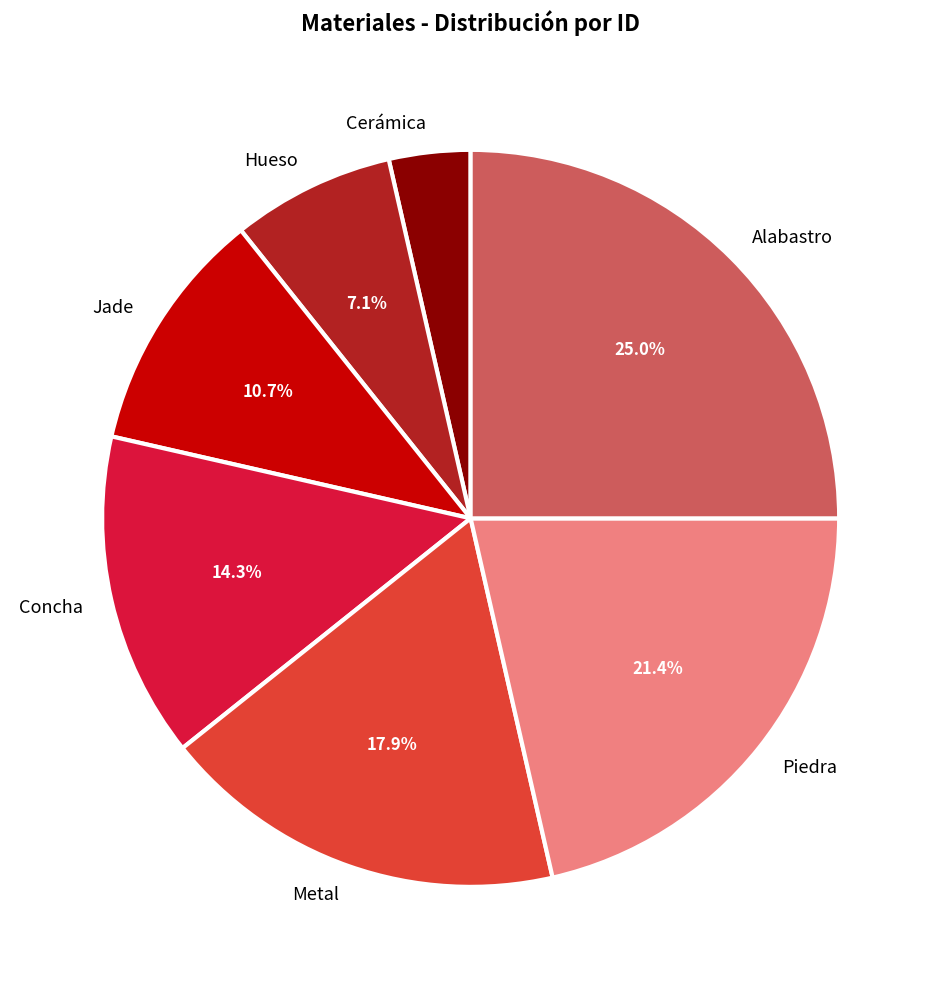

The Piedra slice represents 13% of the pie. True or false?

False